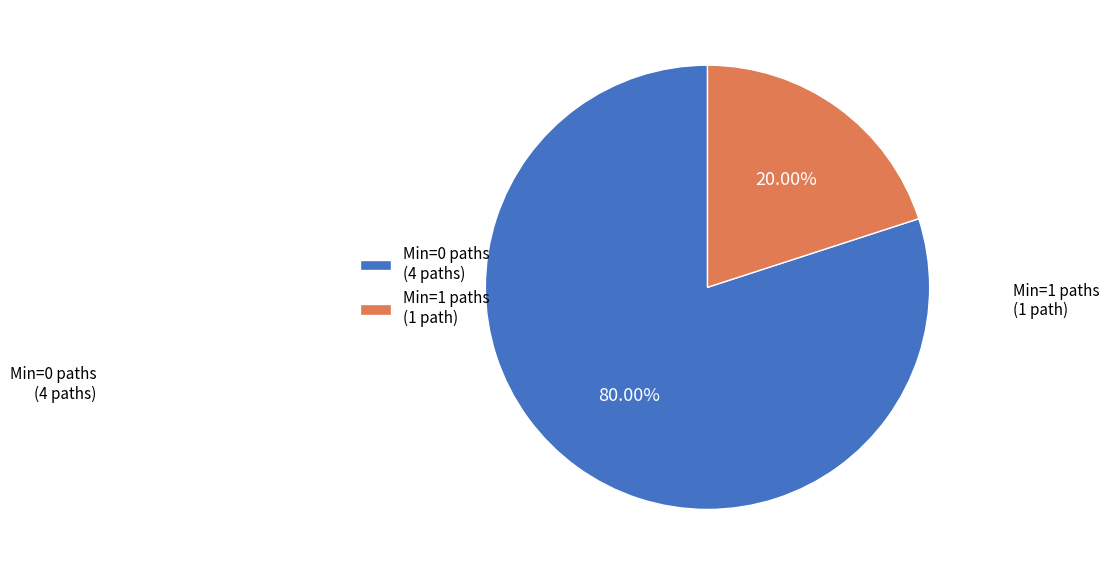

Is there any slice that represents more than half of the pie?

Yes